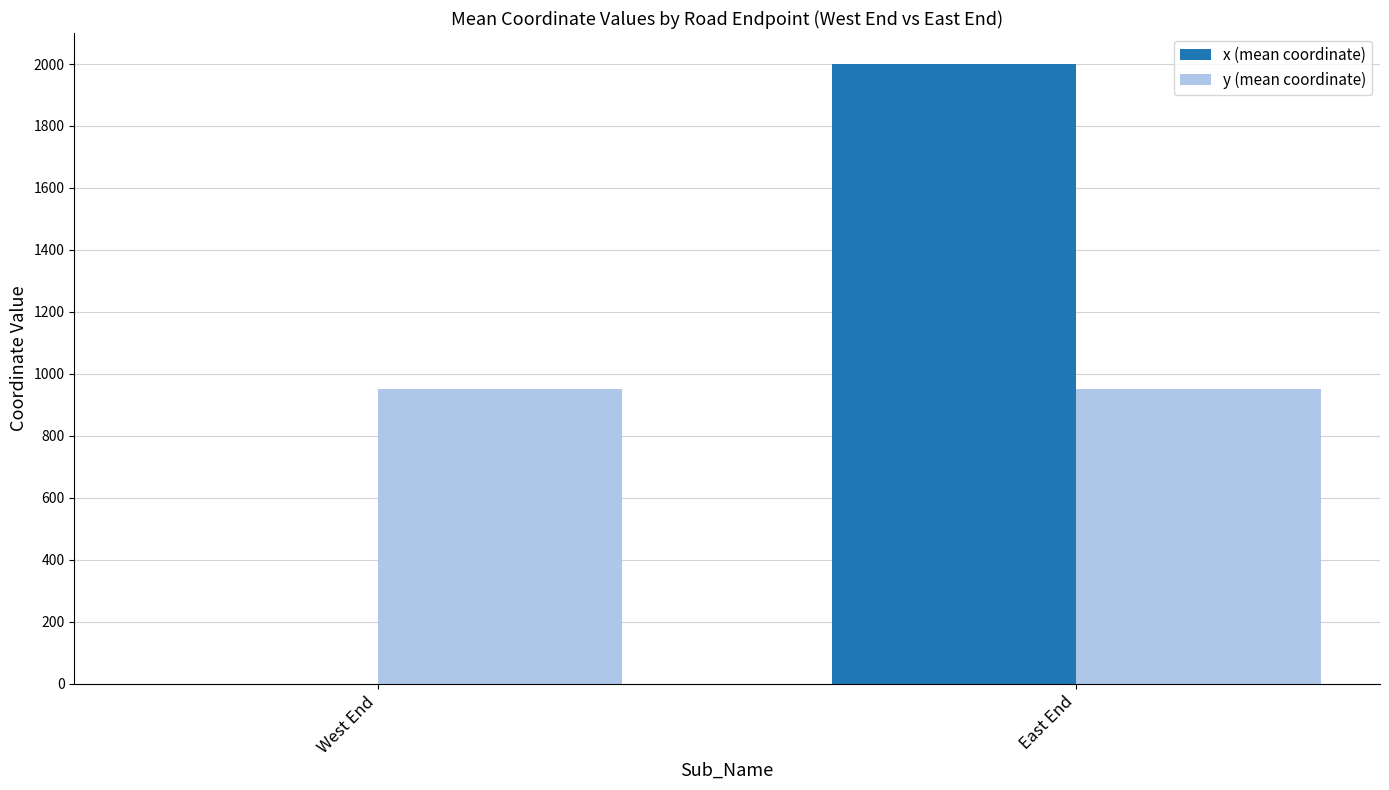

At which category is the sum across all series the highest?

East End